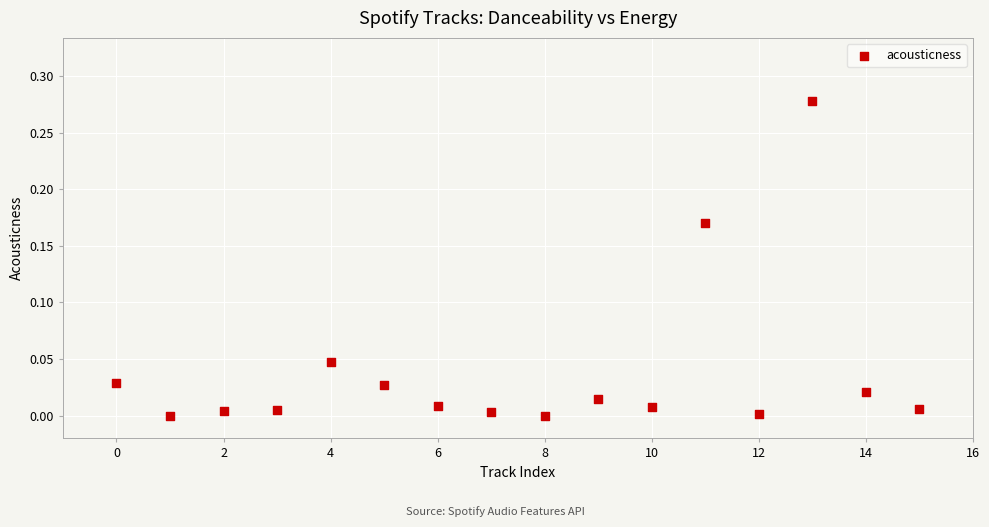

Count the number of points in this scatter plot.

16